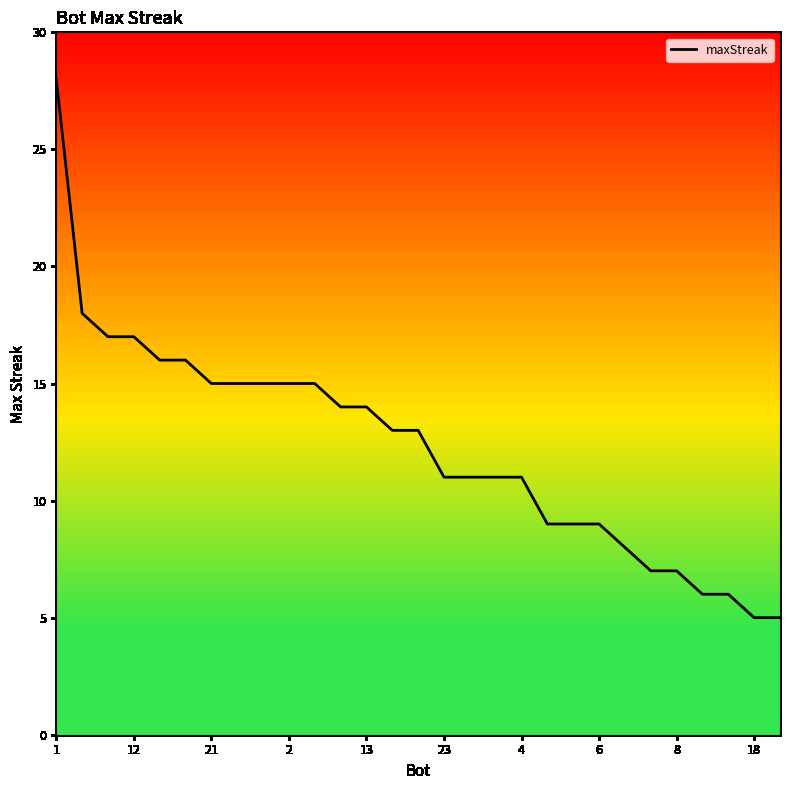

What is the label of the 7th point from the right?

22